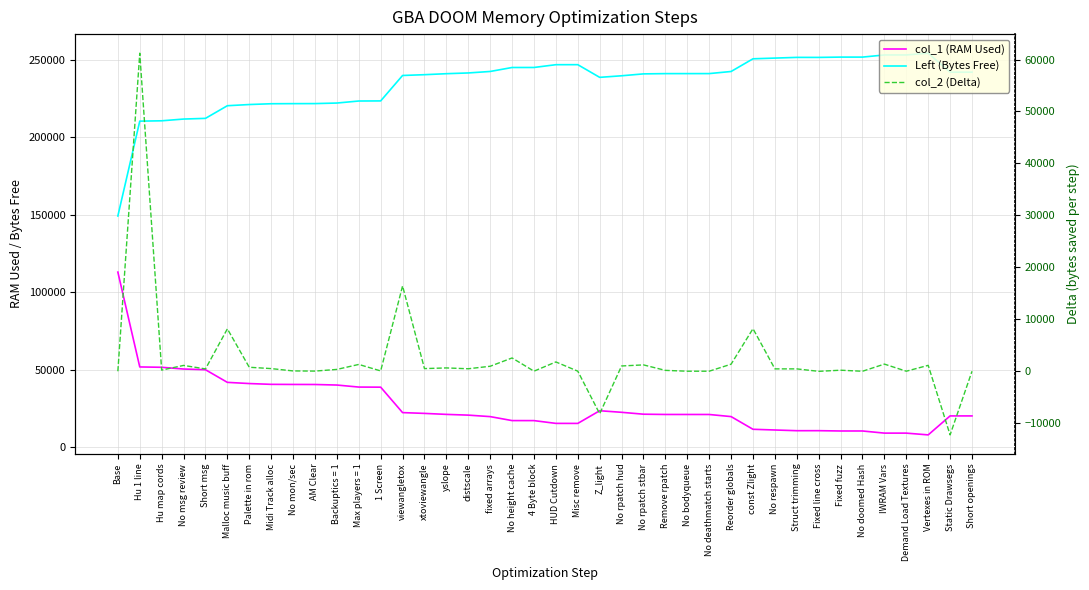

What is the difference between the highest and lowest values at yslope?

240384